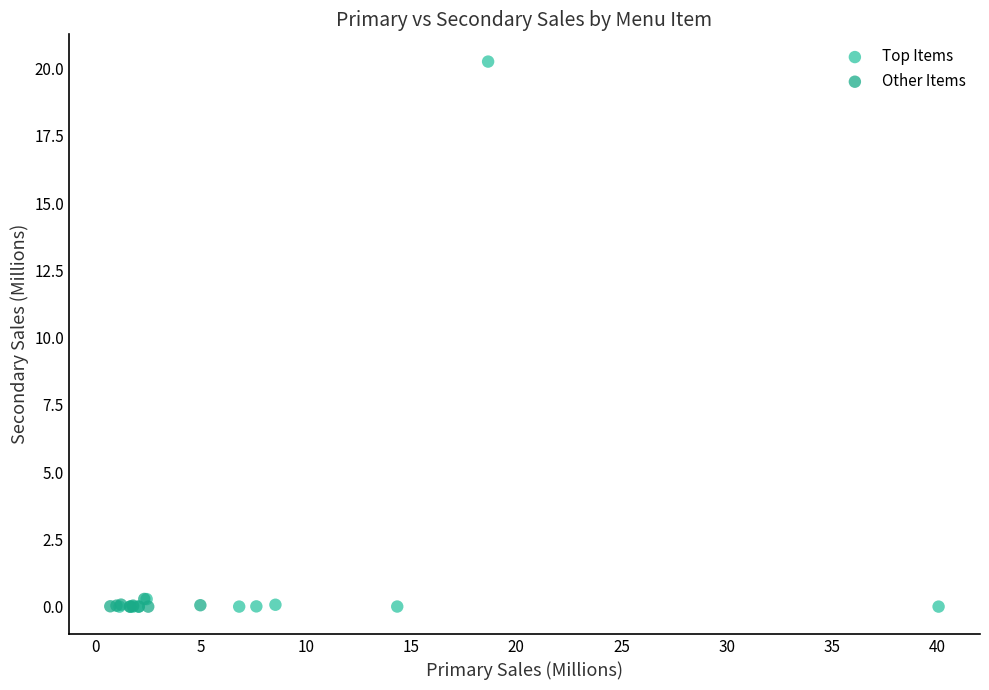

Which series reaches the maximum Y coordinate?

Top Items